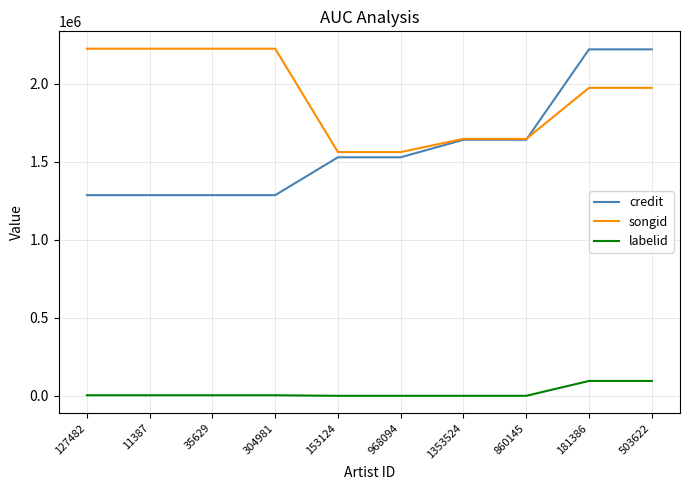

What is the difference between the maximum and second lowest values in the credit series?

934046